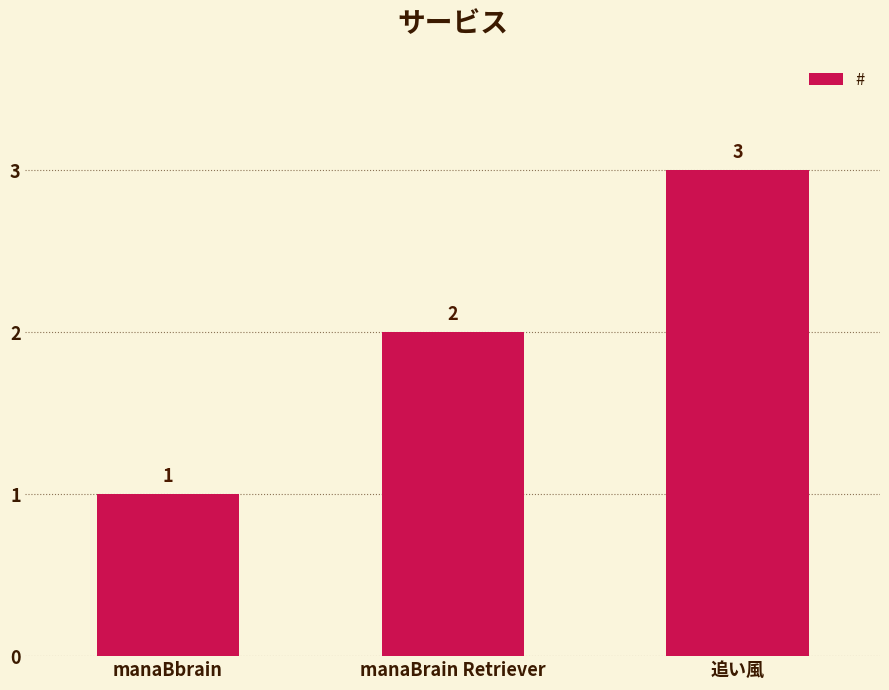

How many distinct data groups are displayed?

1